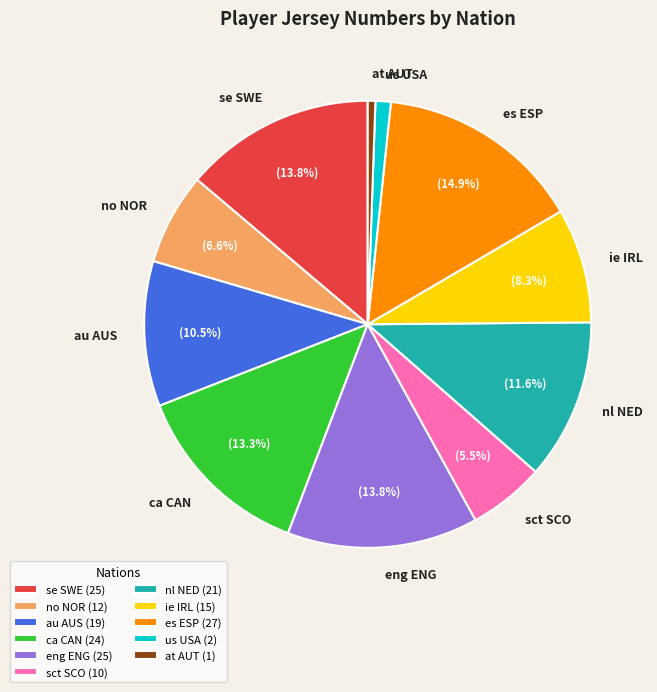

The at AUT slice represents 11% of the pie. True or false?

False